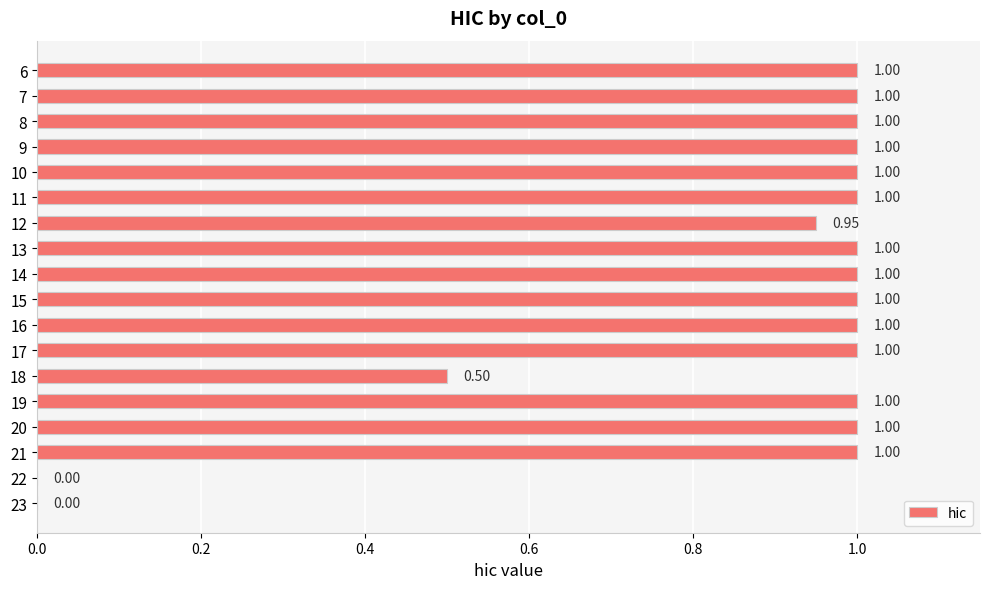

What is the sum of the values at 19 and 22?

1.0